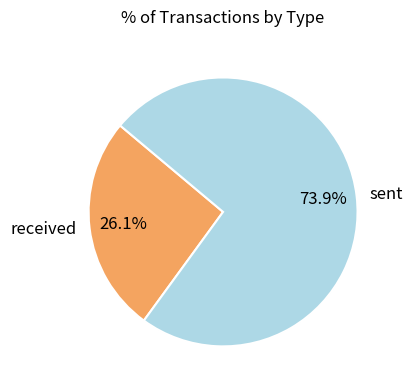

What percentage is the received slice, to the nearest percent?

26%